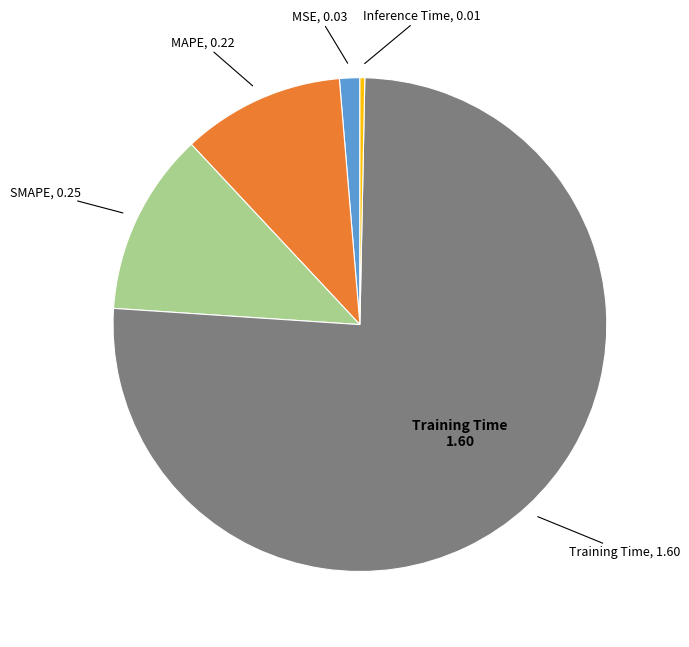

Is there a majority slice in this chart?

Yes